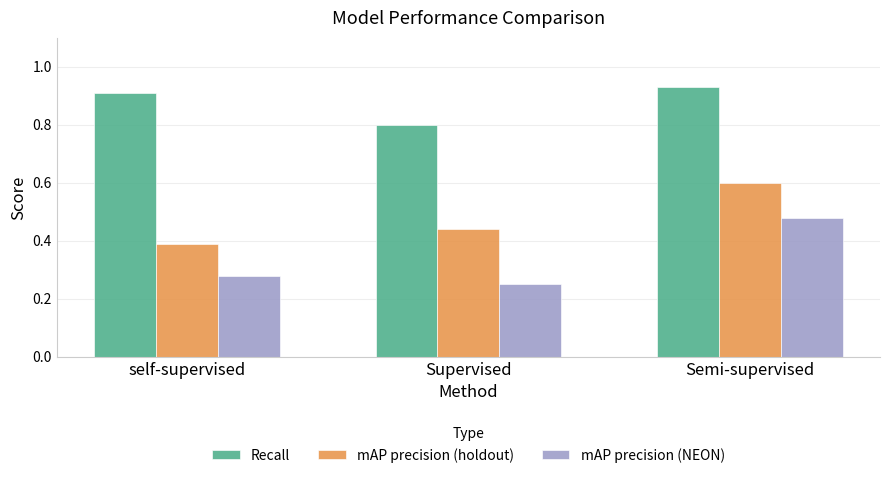

What are all the series names shown in the legend?

Recall, mAP precision (holdout), mAP precision (NEON)